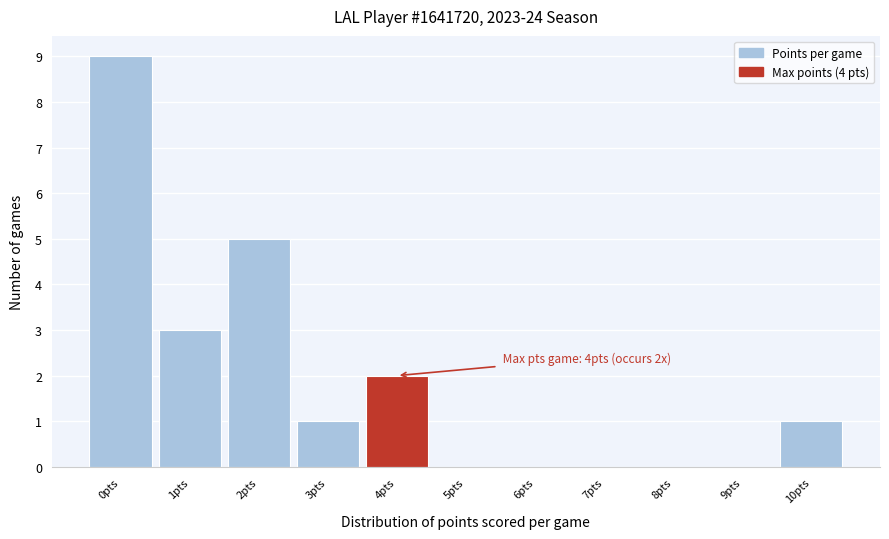

Reading right to left, what are all the values shown in this chart?

10pts=1	9pts=0	8pts=0	7pts=0	6pts=0	5pts=0	4pts=2	3pts=1	2pts=5	1pts=3	0pts=9